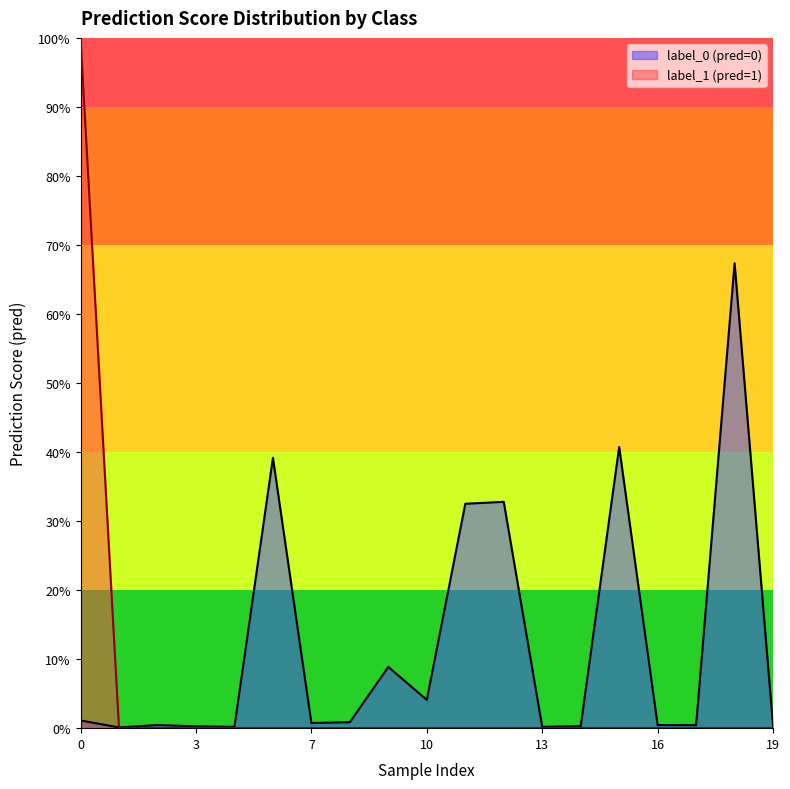

Does the chart have visible grid lines?

No